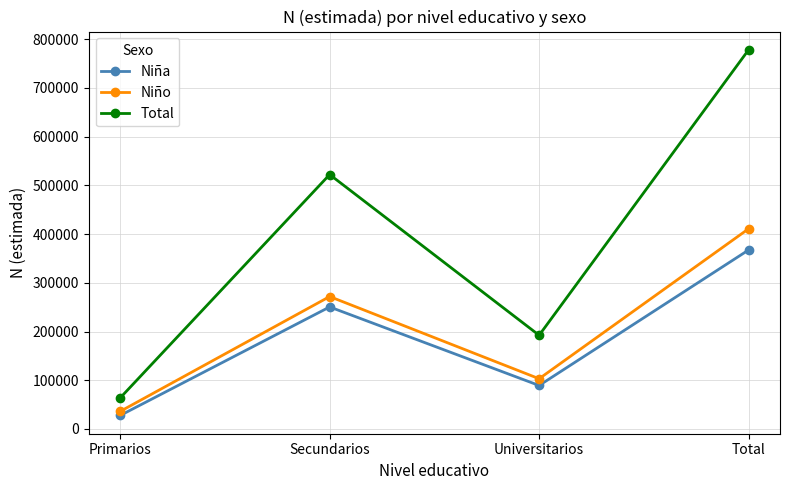

The Niña series shows 27713 at Primarios. True or false?

True